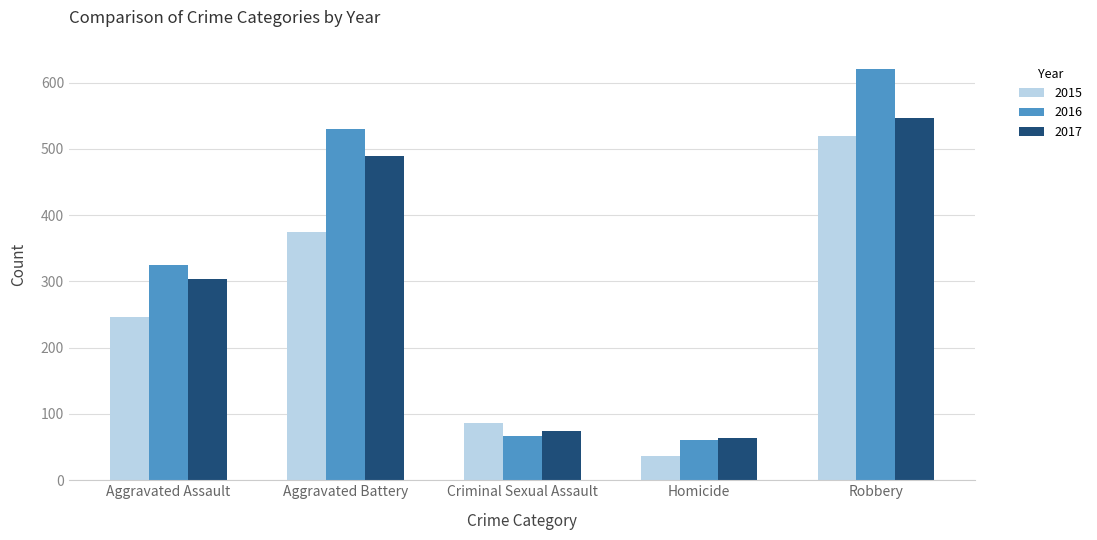

What is the difference between the second highest and minimum values in the 2016 series?

470